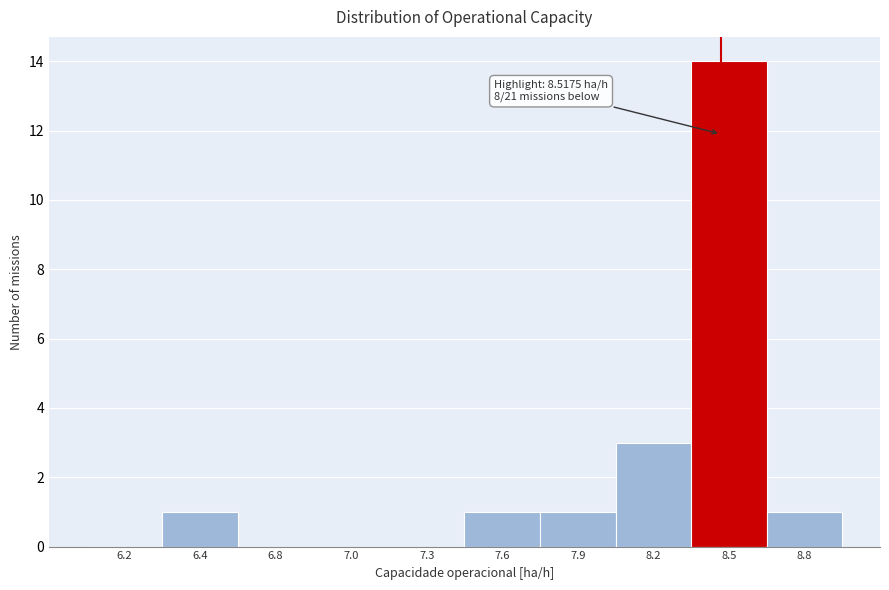

Reading left to right, list all the values displayed in this chart.

6.2=0	6.4=1	6.8=0	7.0=0	7.3=0	7.6=1	7.9=1	8.2=3	8.5=14	8.8=1